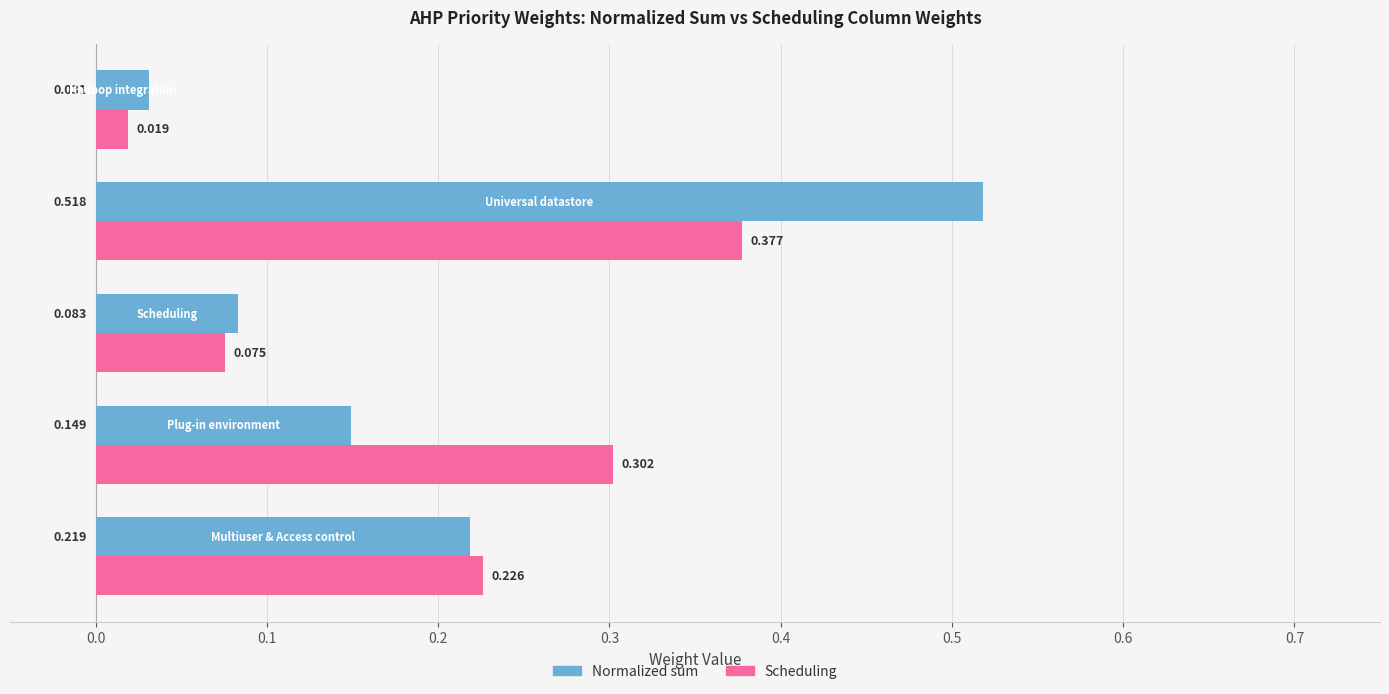

Which series has the largest range (max minus min)?

Normalized sum